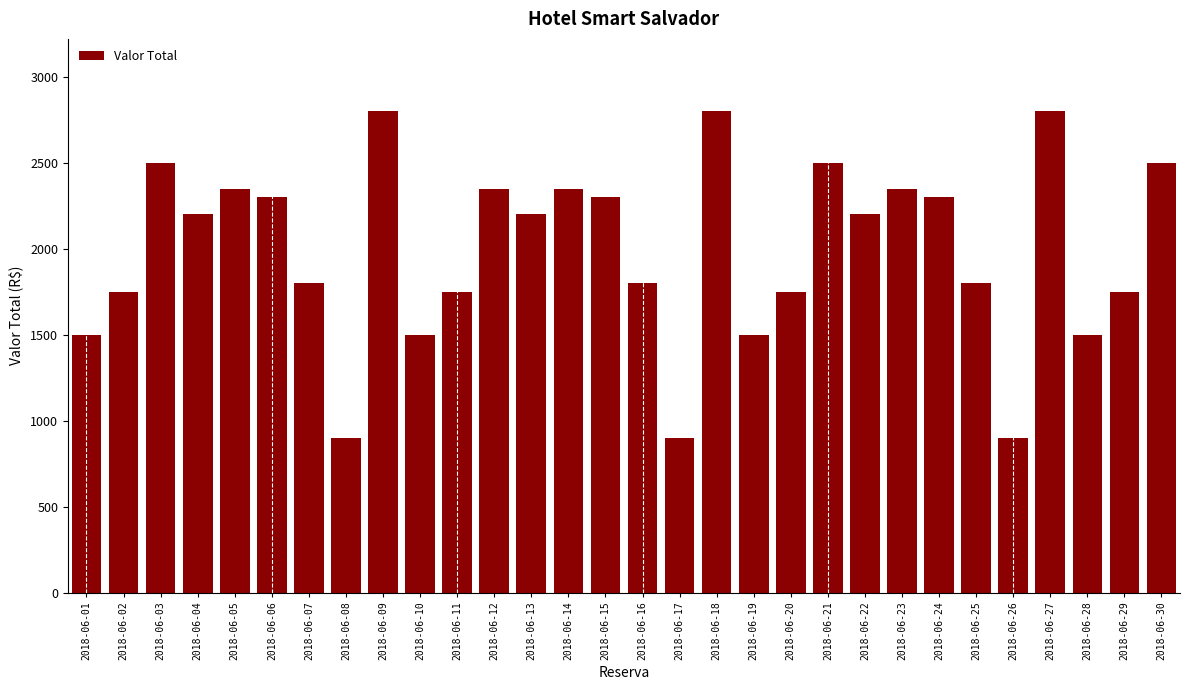

What is the minimum value shown in the chart?

900.0